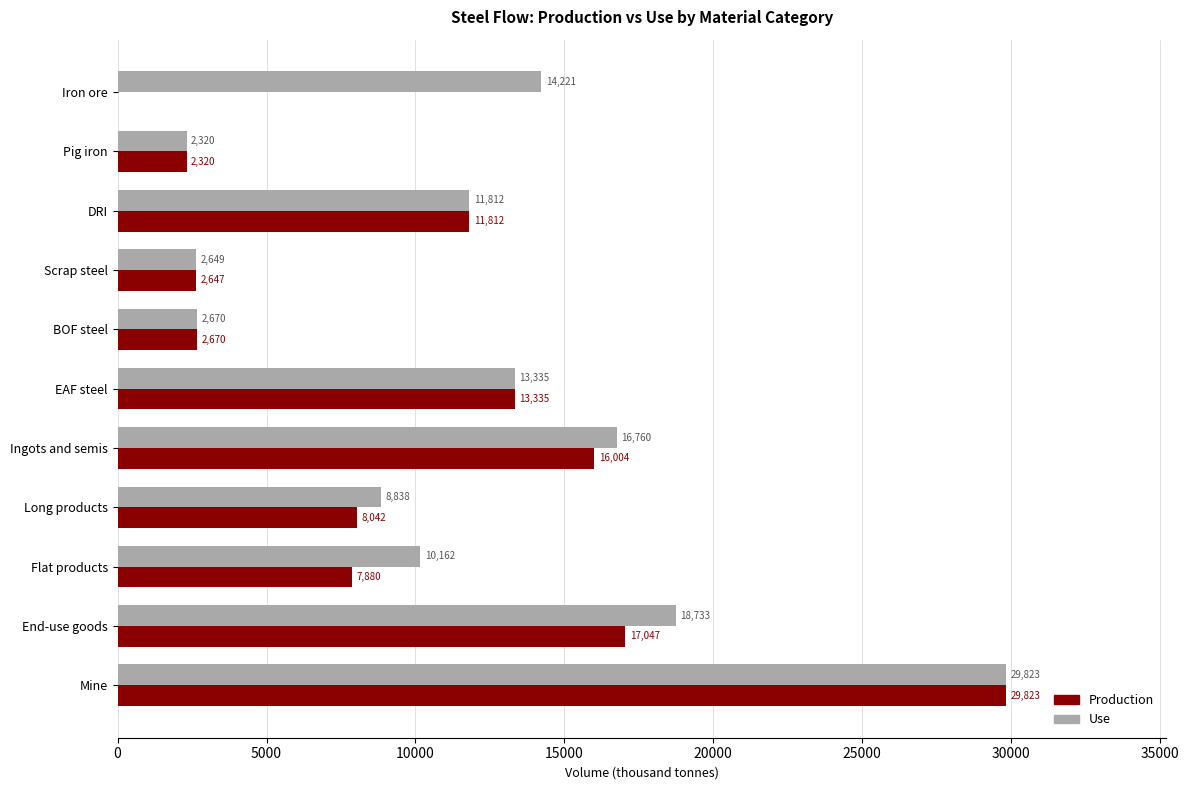

Is the value of Production at End-use goods greater than the value of Use at Mine?

No